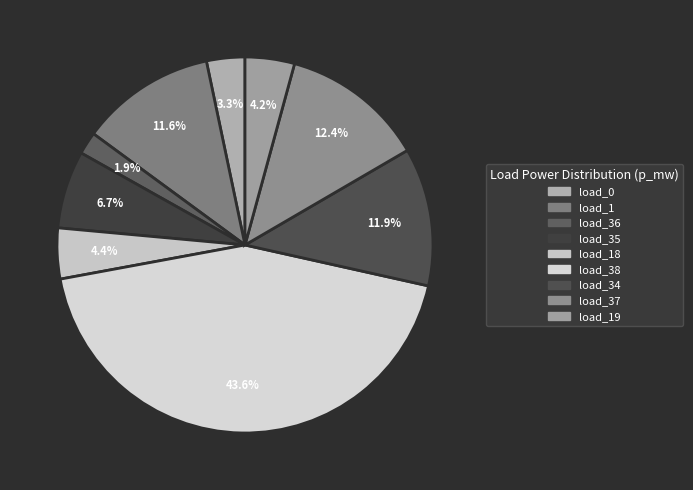

How many slices are in this pie chart?

9